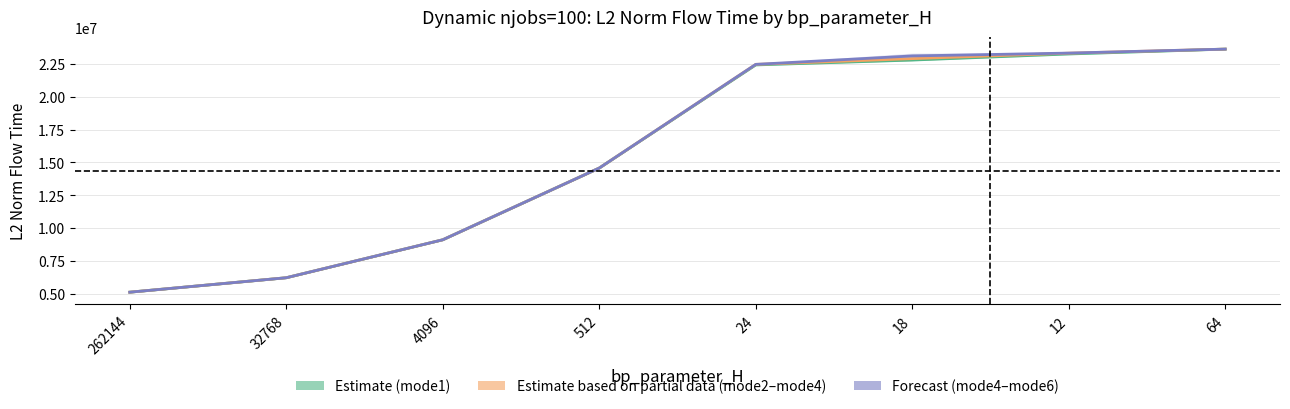

What is the value of the mode2 point at the 1st from the left?

5107377.6